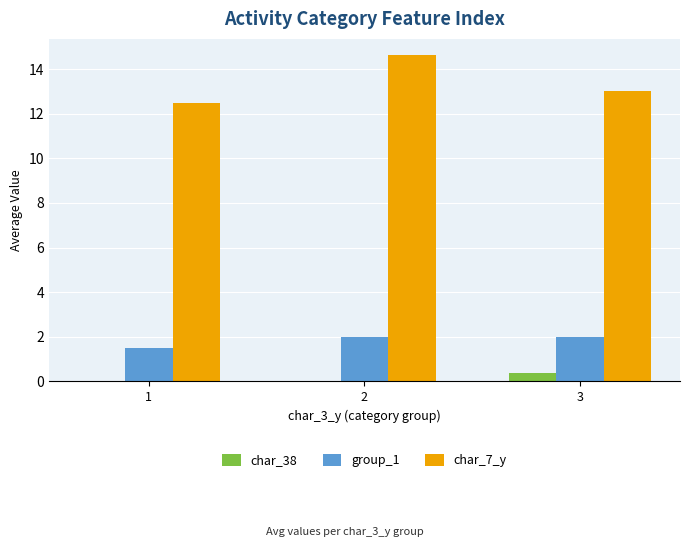

Is the value of char_38 at 3 greater than the value of char_7_y at 3?

No